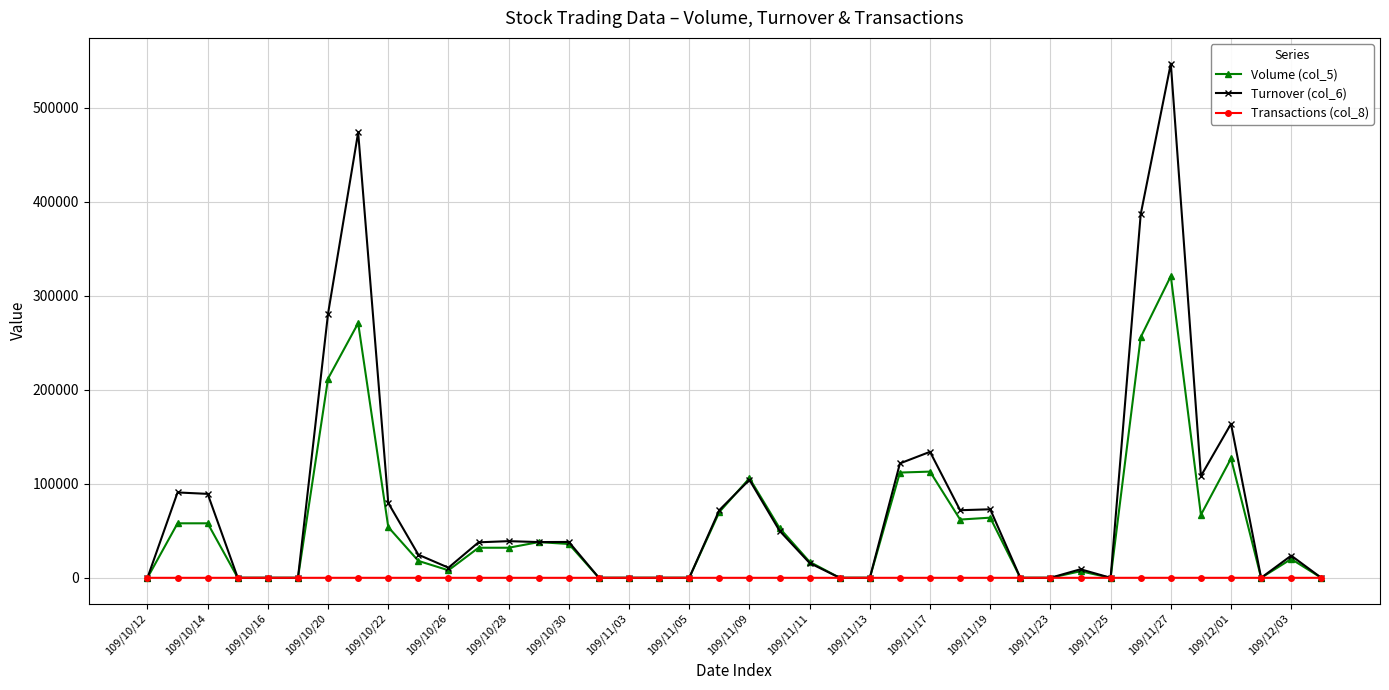

How many distinct data groups are displayed?

3